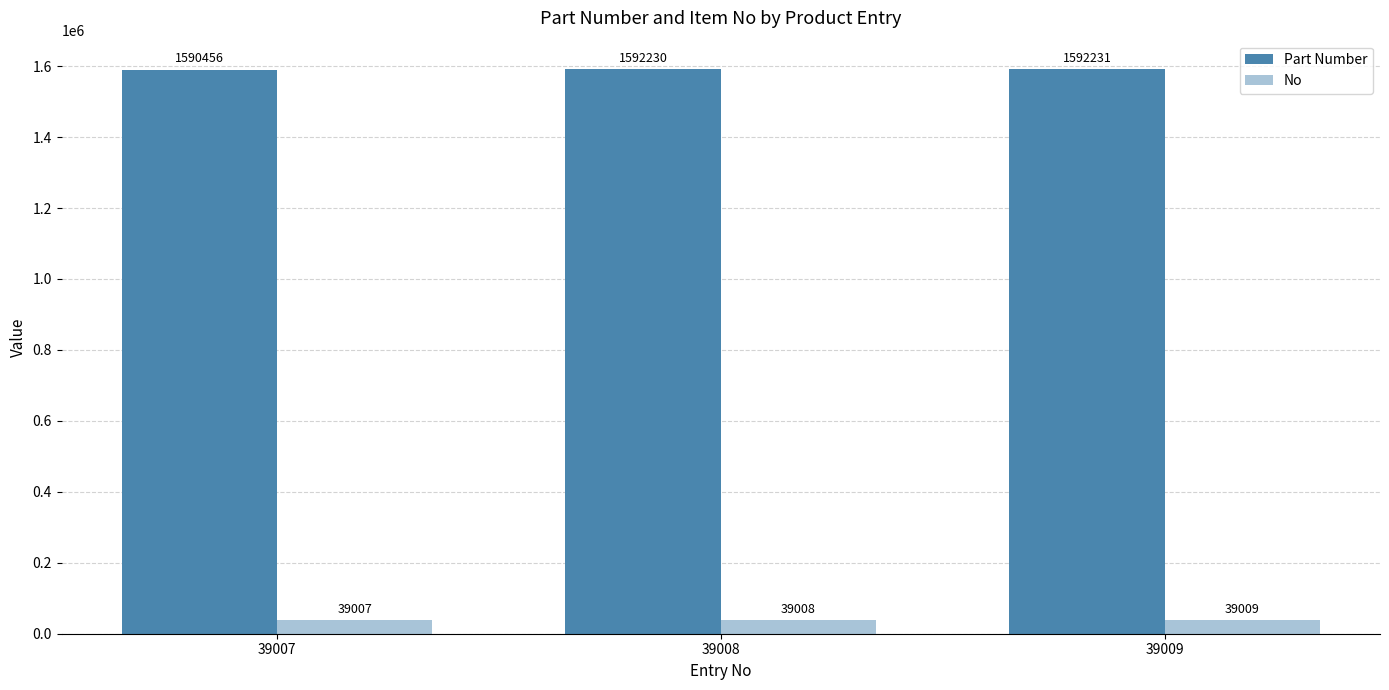

Does the chart contain stacked bars?

No